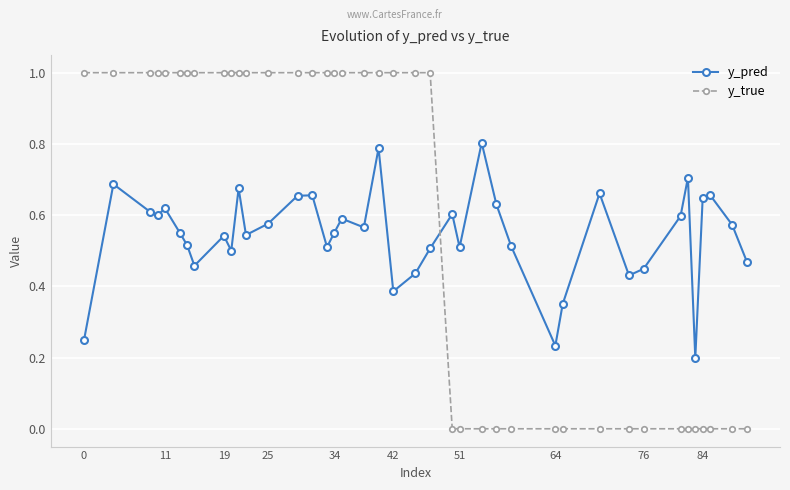

How many intersections are there between y_pred and y_true?

1